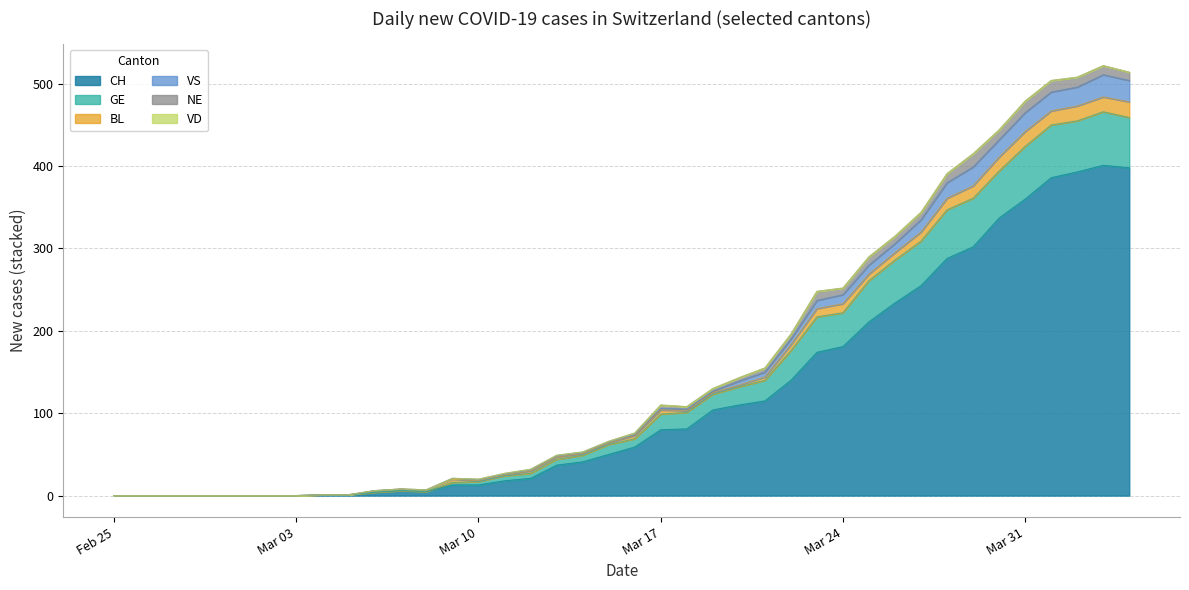

At which category does CH reach its first local peak?

2020-03-07